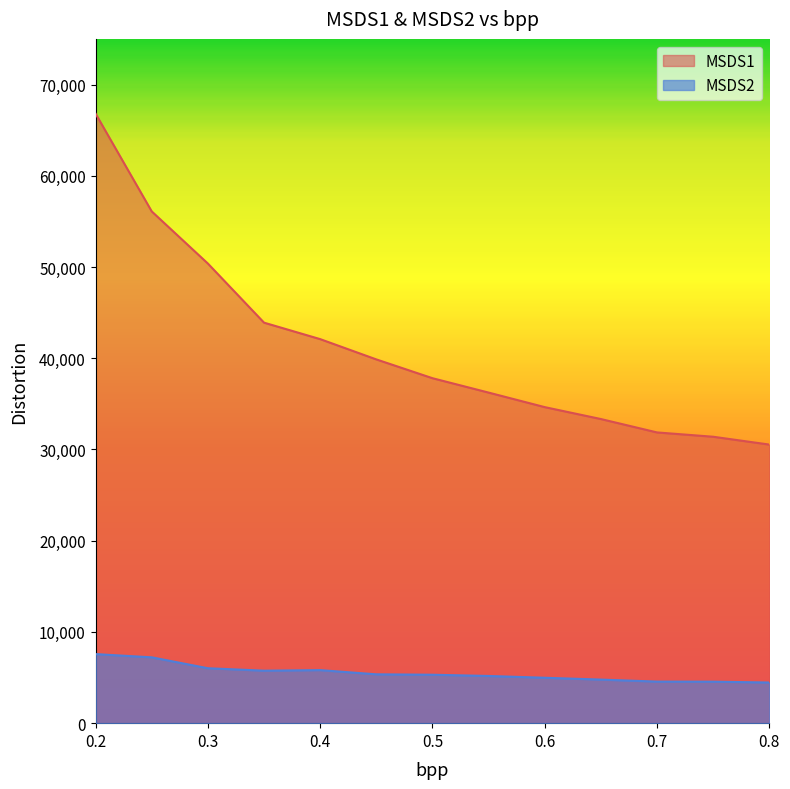

What is the label of the 11th point from the right?

0.3